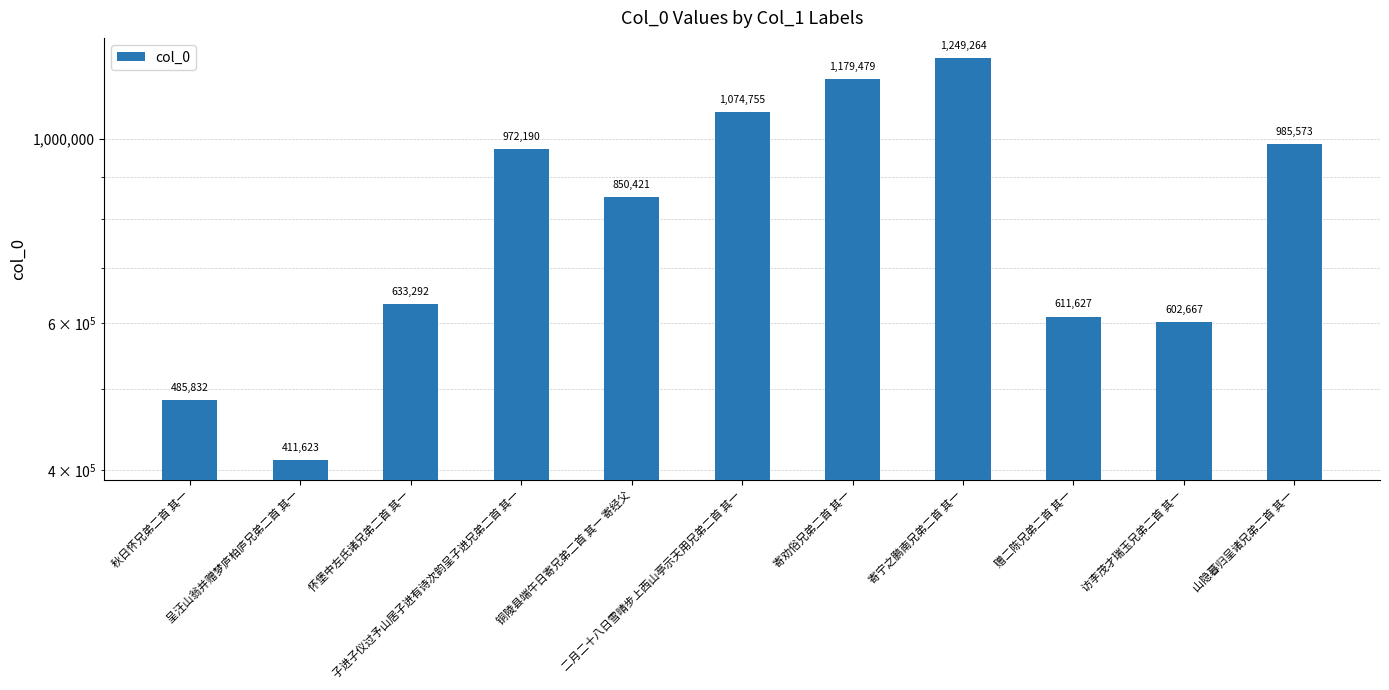

What is the value of the 4th bar from the left?

972190